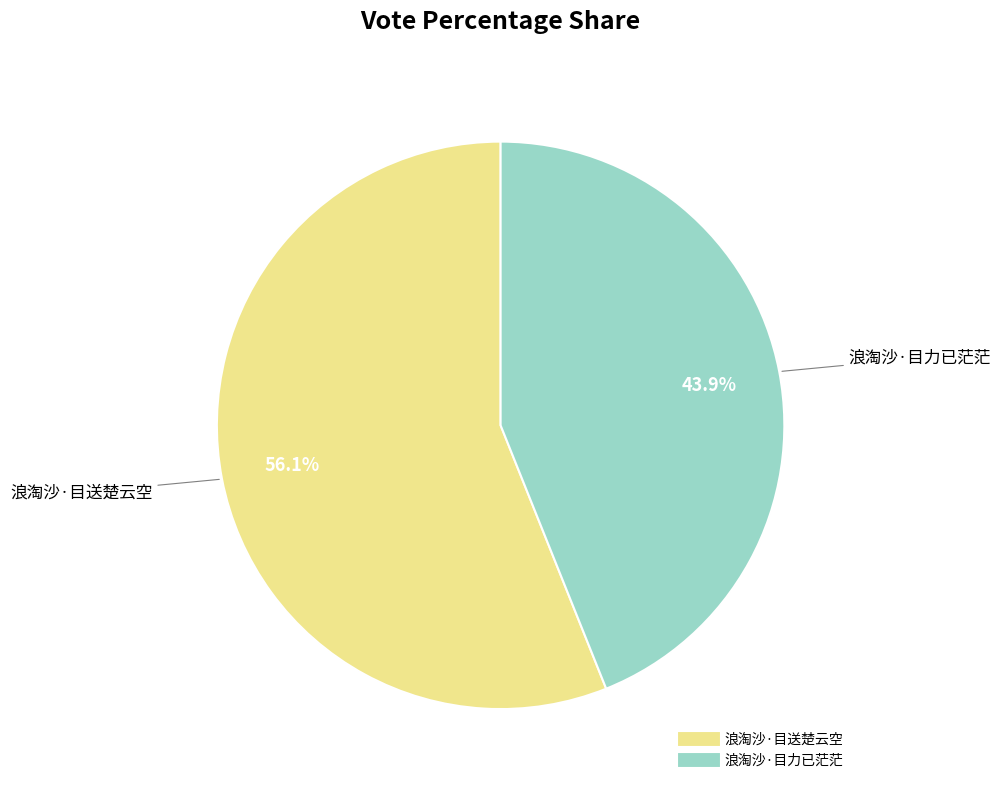

What portion of the pie excludes 浪淘沙·目送楚云空?

43.9%